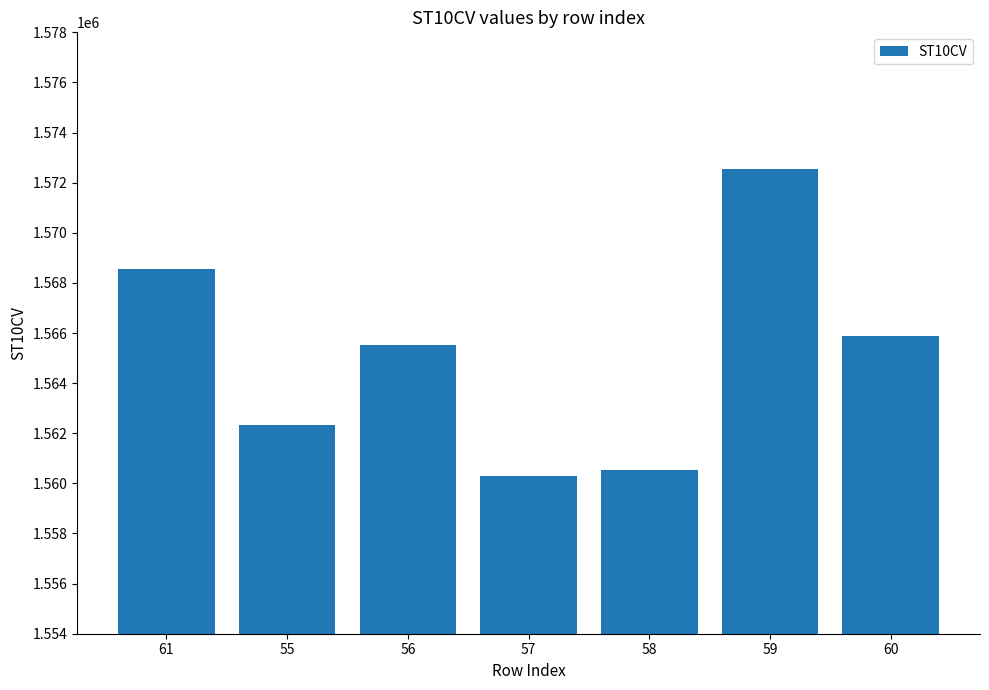

Where does the data first go above 1565510?

61